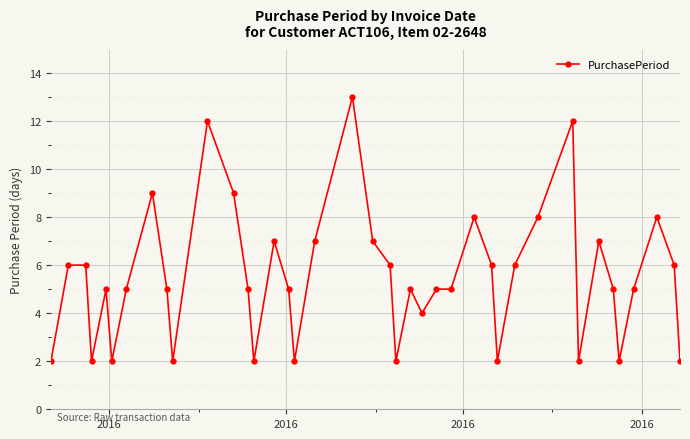

How many distinct data groups are displayed?

1